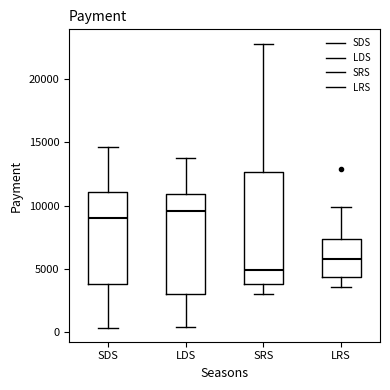

Reading left to right, read every box against the y-axis: the position of its median line, the range the box covers, and the ends of its whiskers. The values are not printed on the chart, so give them approximately, as read against the axis.

SDS: median 9000, box 4000 to 11000, whiskers 500 to 14500
LDS: median 9500, box 3000 to 11000, whiskers 500 to 14000
SRS: median 5000, box 4000 to 12500, whiskers 3000 to 23000
LRS: median 6000, box 4500 to 7500, whiskers 3500 to 10000